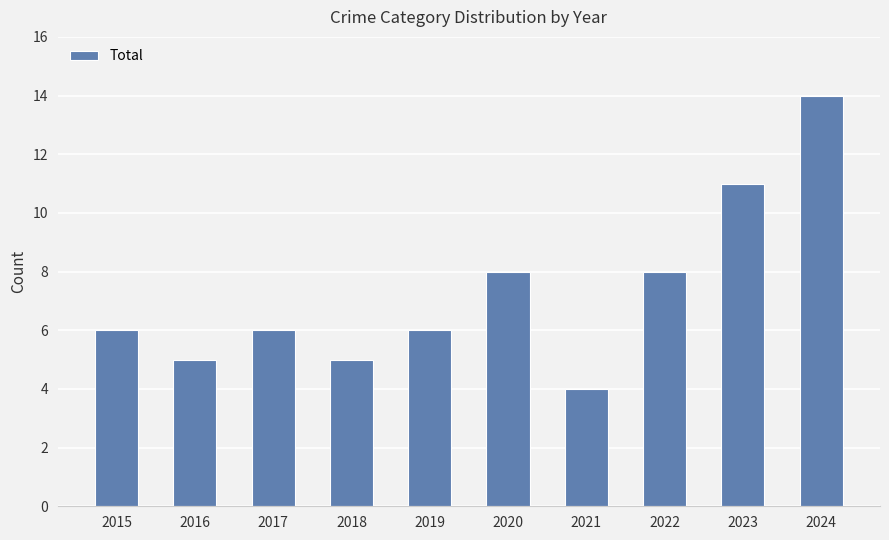

At which category does the chart reach its minimum across all series?

2021